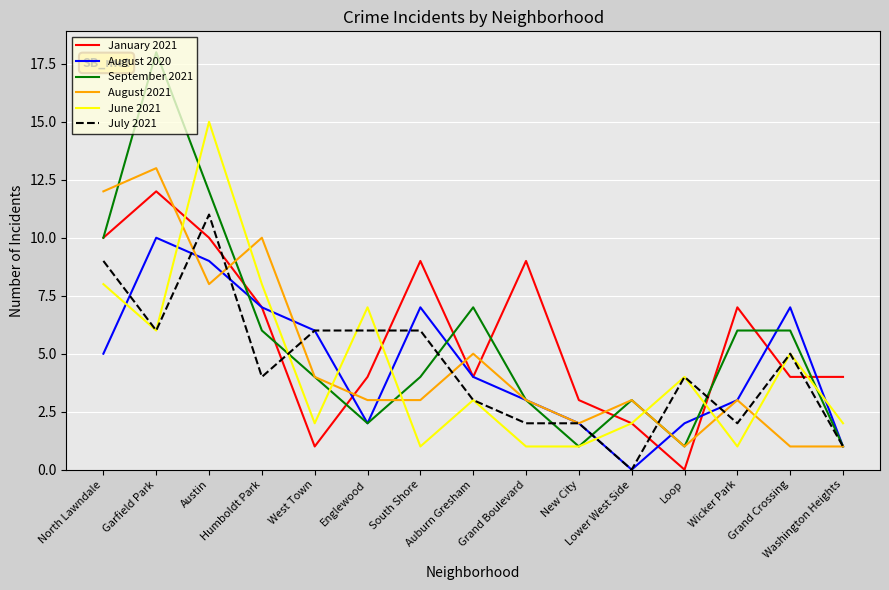

Is this an area chart (filled region under the line)?

No